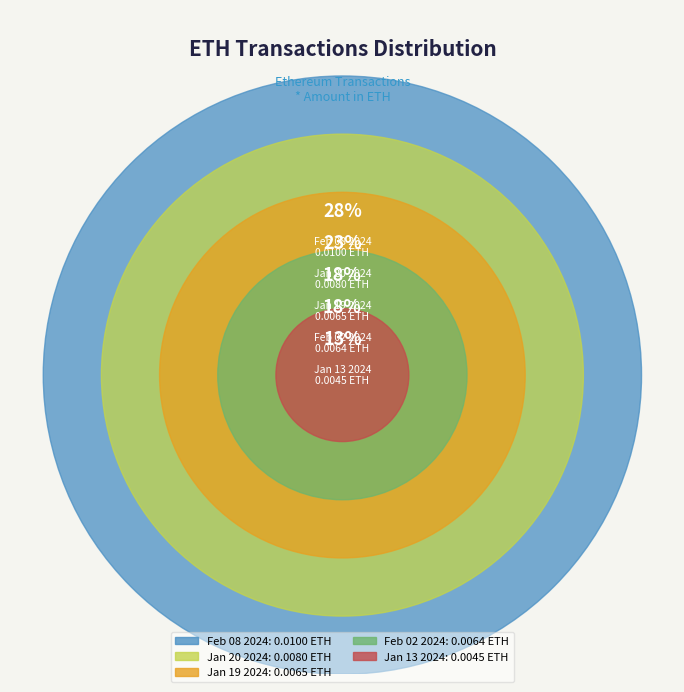

Is there any slice that represents more than half of the pie?

No